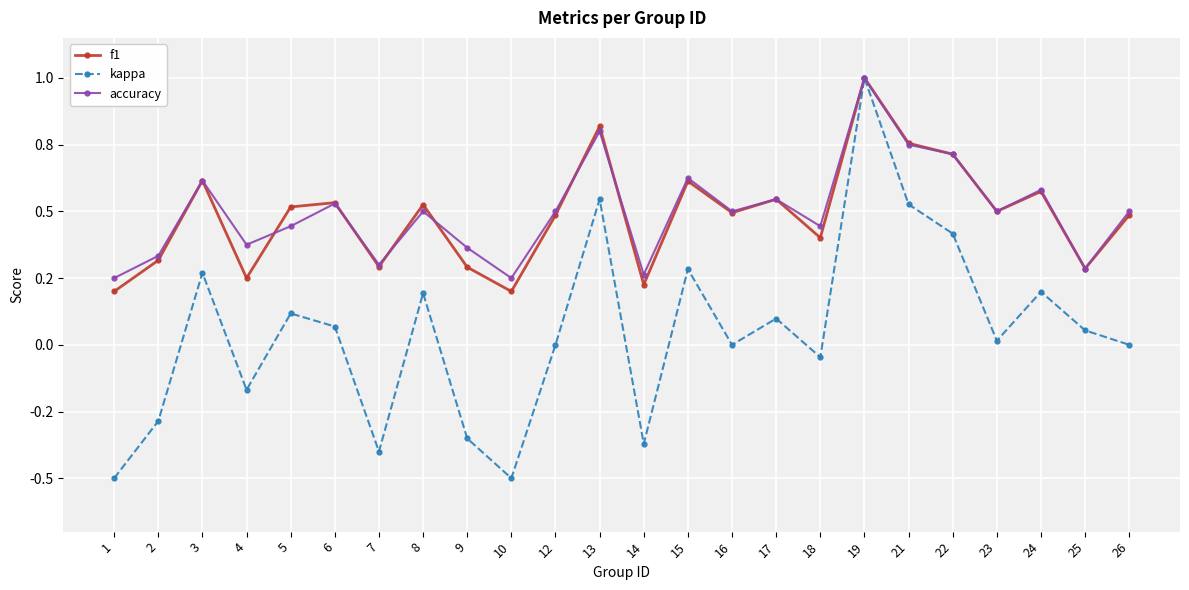

Does the chart have visible grid lines?

Yes